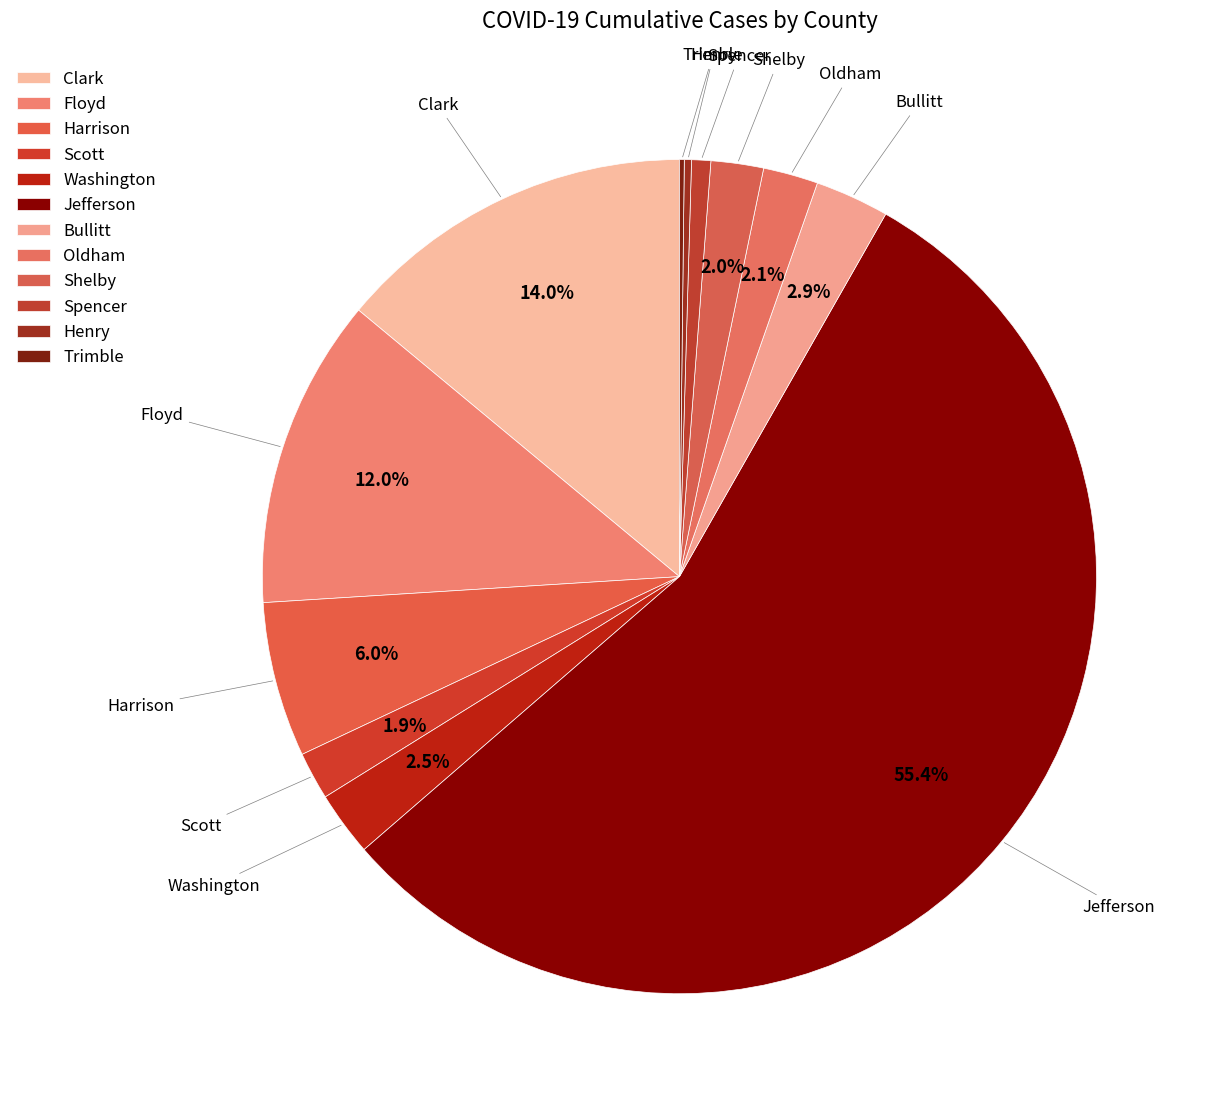

Is the sum of Harrison and Bullitt greater than half?

No